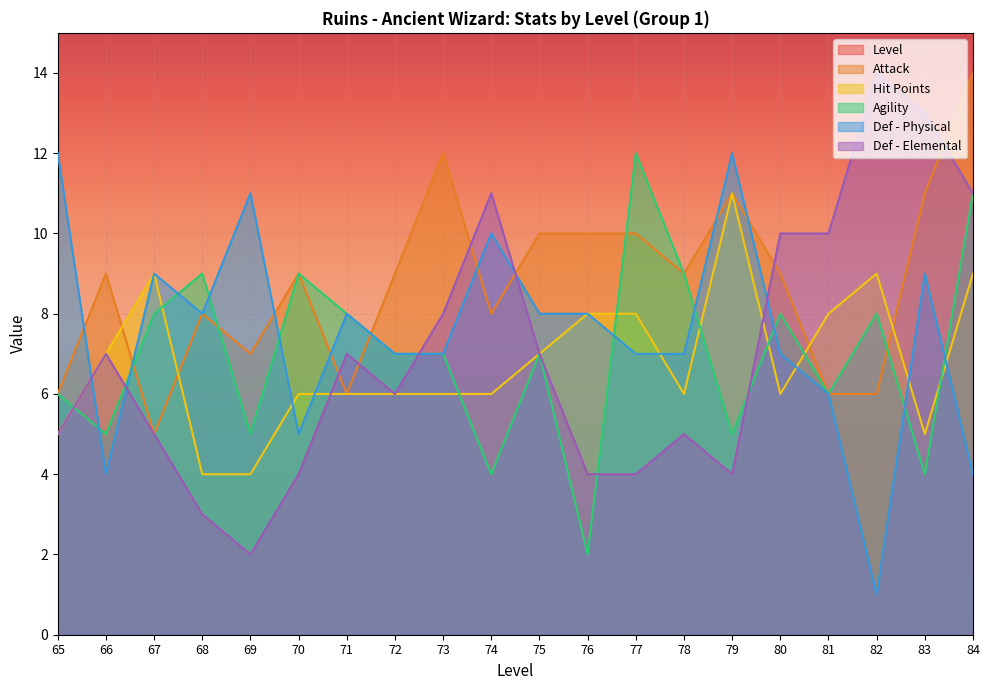

What is the minimum value for Hit Points?

4